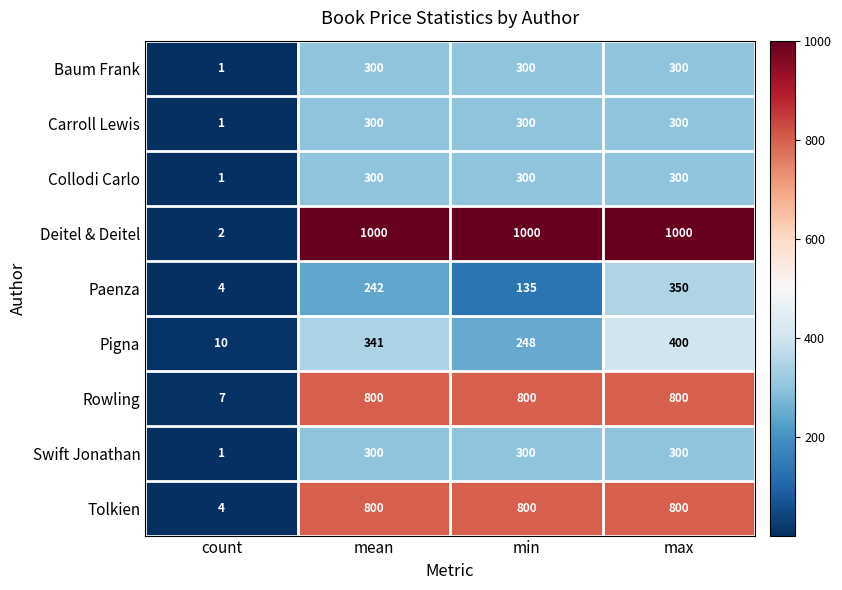

What is the difference between the maximum and minimum values in the Collodi Carlo series?

299